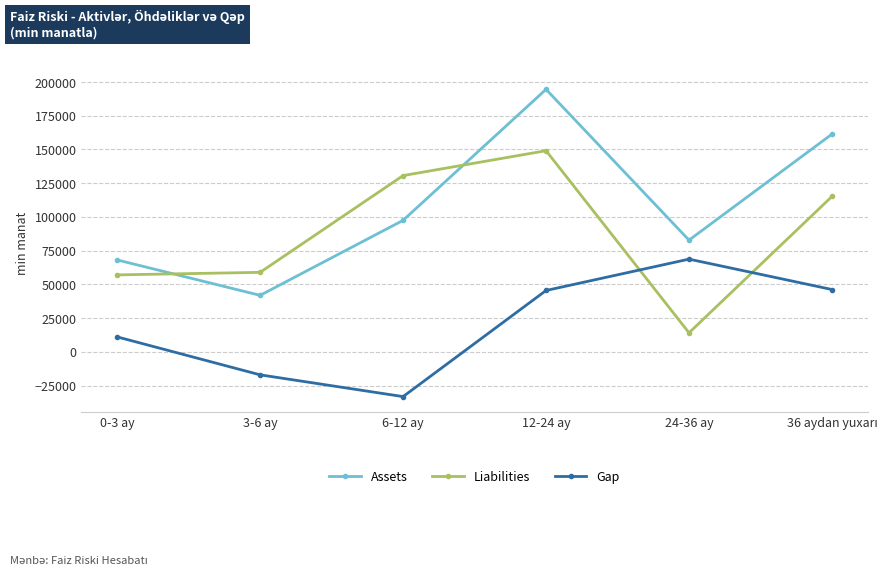

List the series in order of their overall mean, highest first.

Assets, Liabilities, Gap